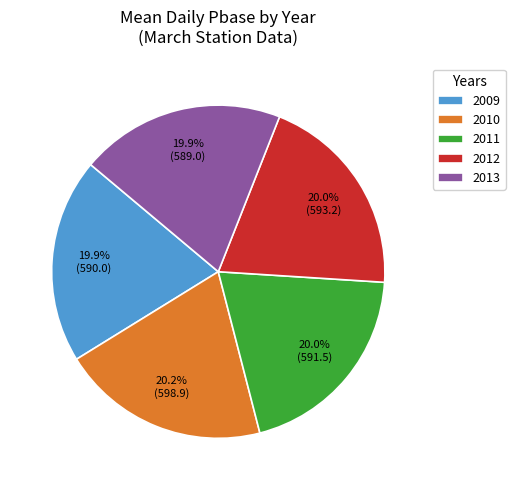

Count the number of slices in the pie.

5